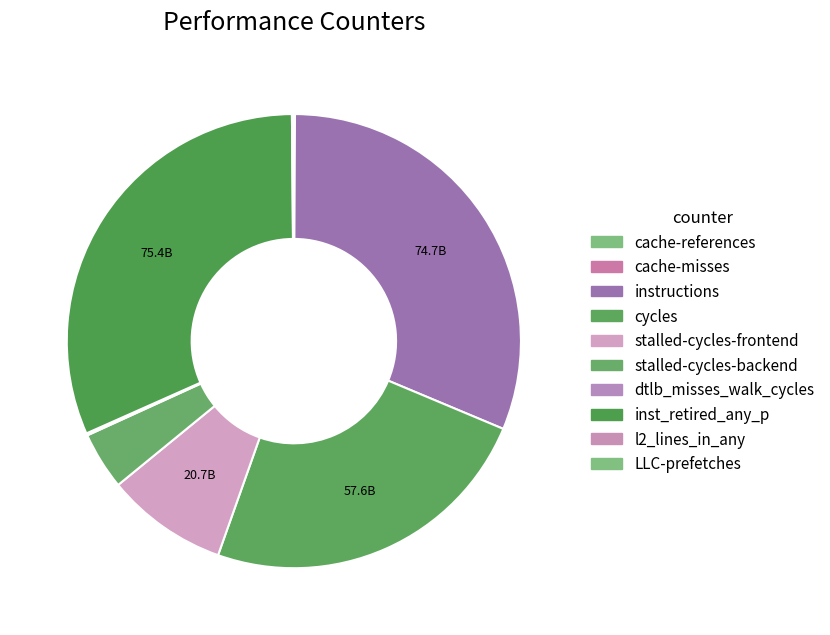

Which slice is the largest?

inst_retired_any_p